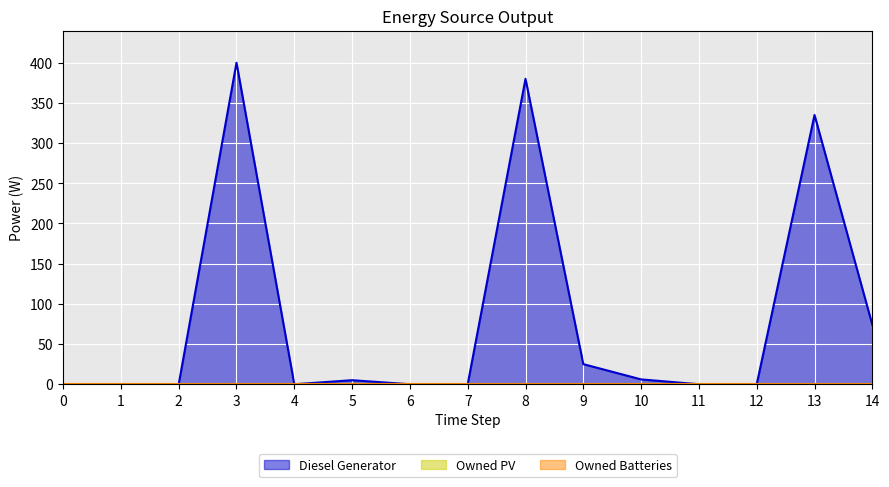

True or false: Diesel Generator and Owned PV cross at least once.

False